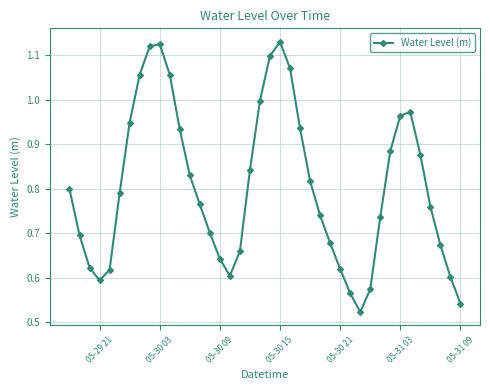

Is this an area chart (filled region under the line)?

No